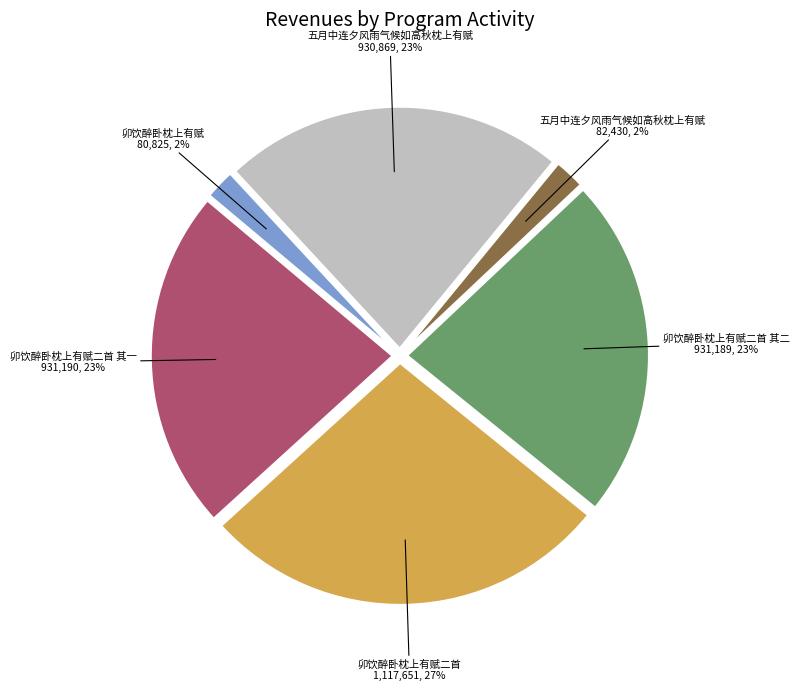

Is there any slice that represents more than half of the pie?

No